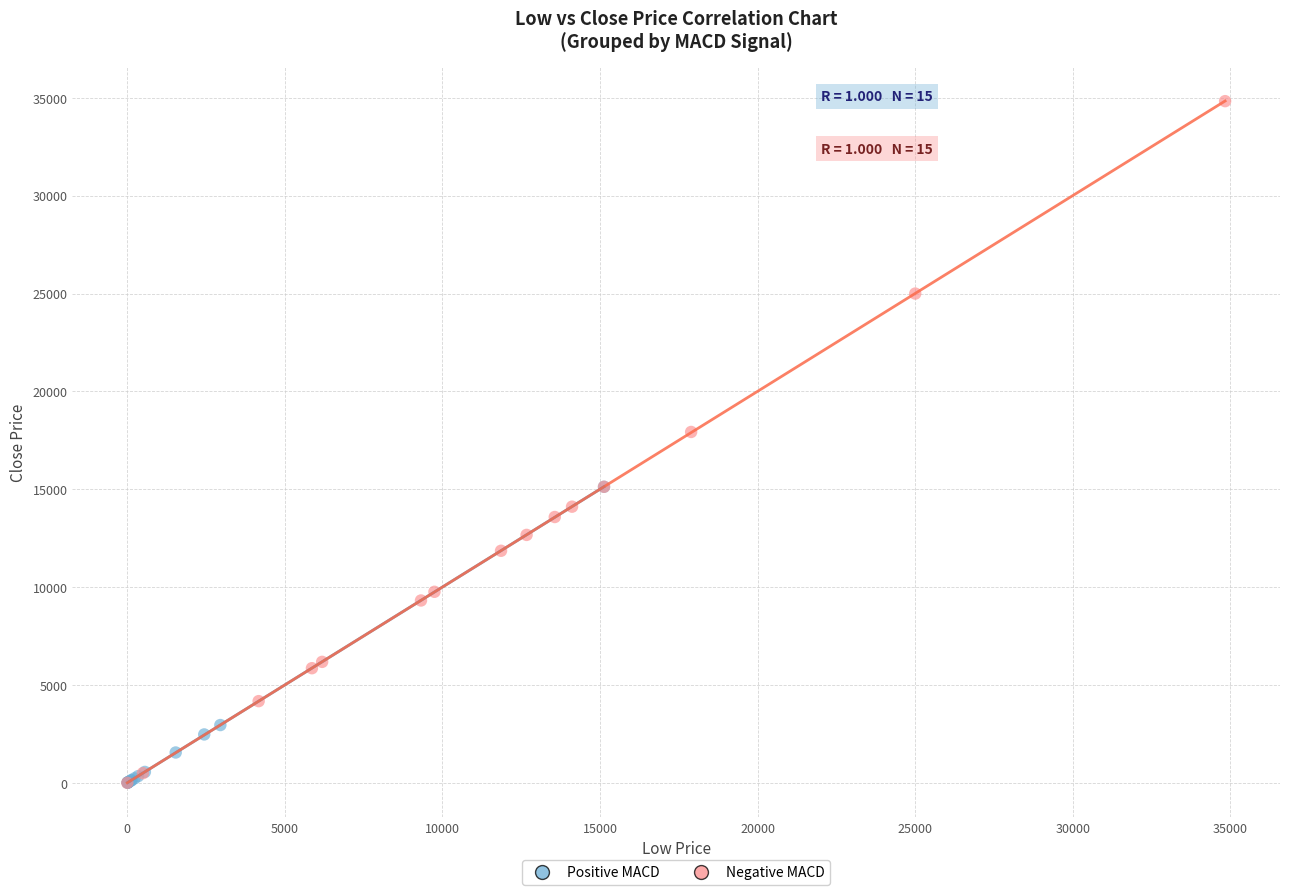

Which series has the largest Y range (max minus min)?

Negative MACD